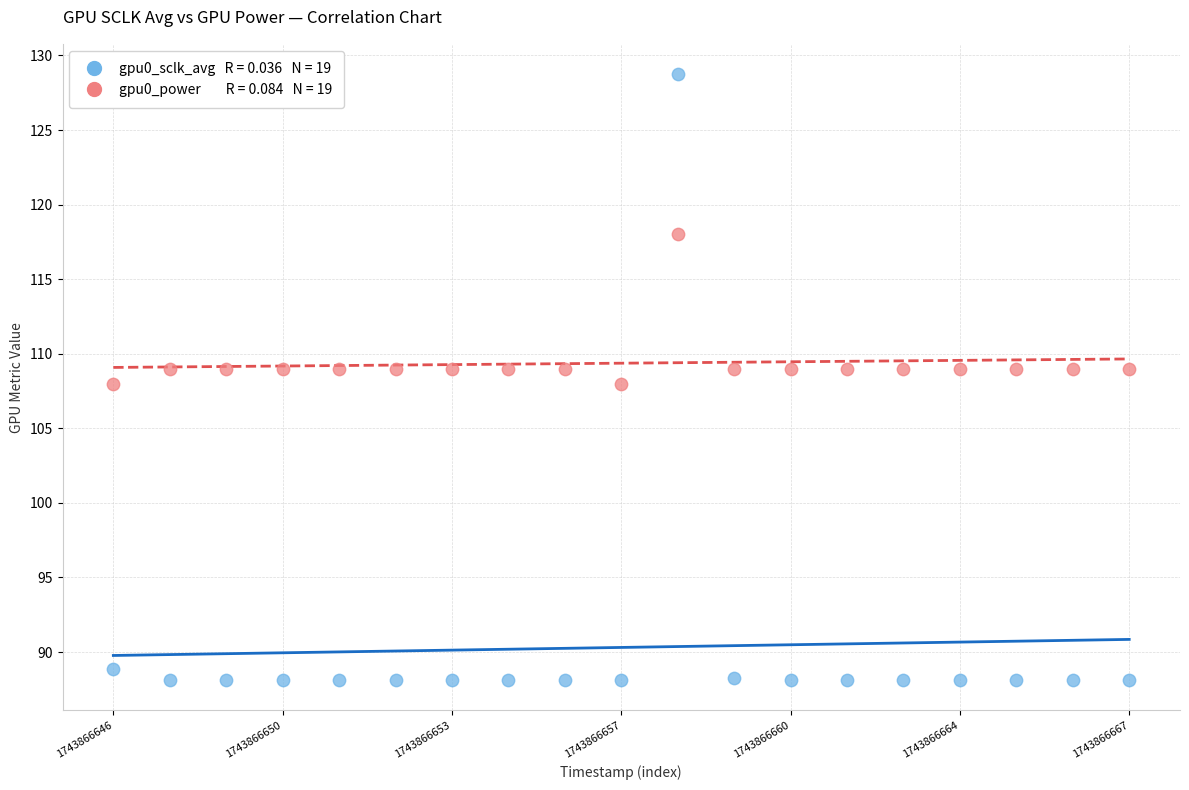

Across all data points, what is the range of Y values (max minus min)?

40.6